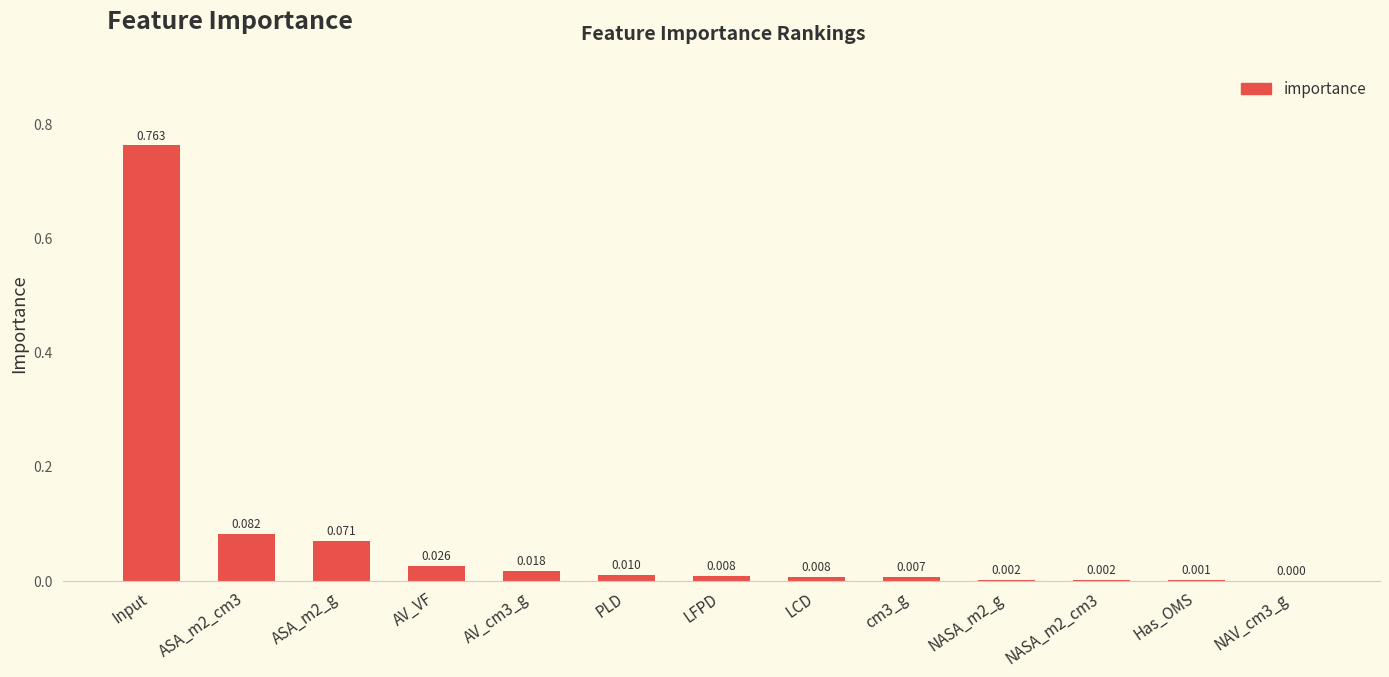

What is the sum of all values?

1.0